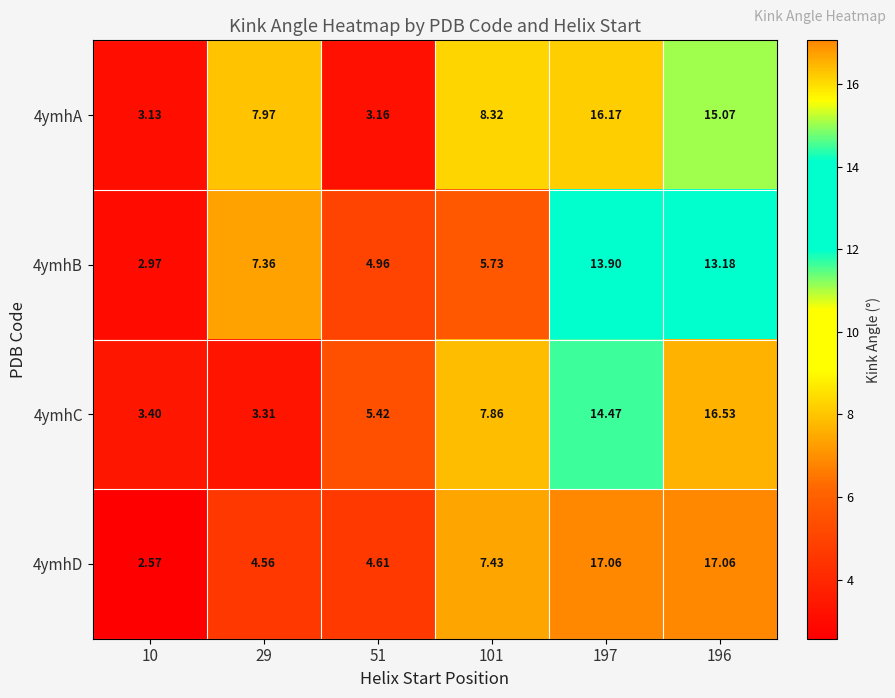

Is the value of 4ymhD at 101 greater than the value of 4ymhB at 196?

No